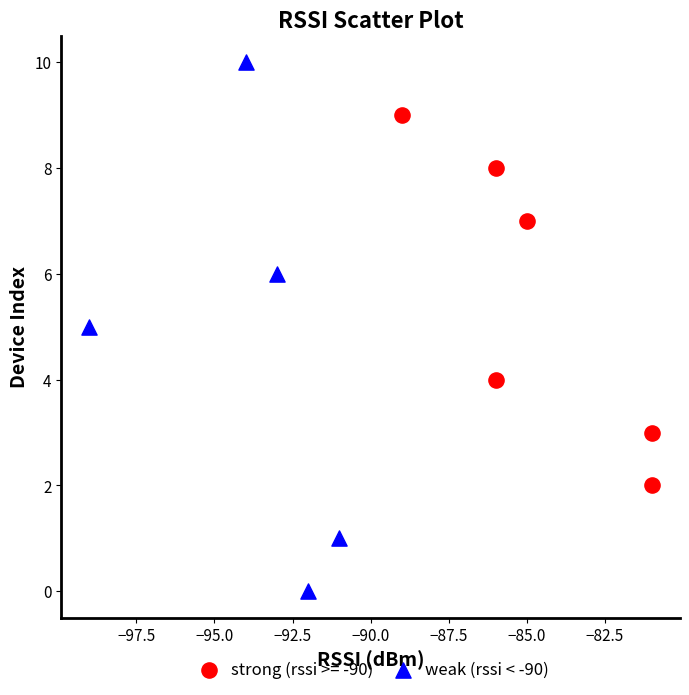

Which series contains the lowest Y value?

weak (rssi < -90)